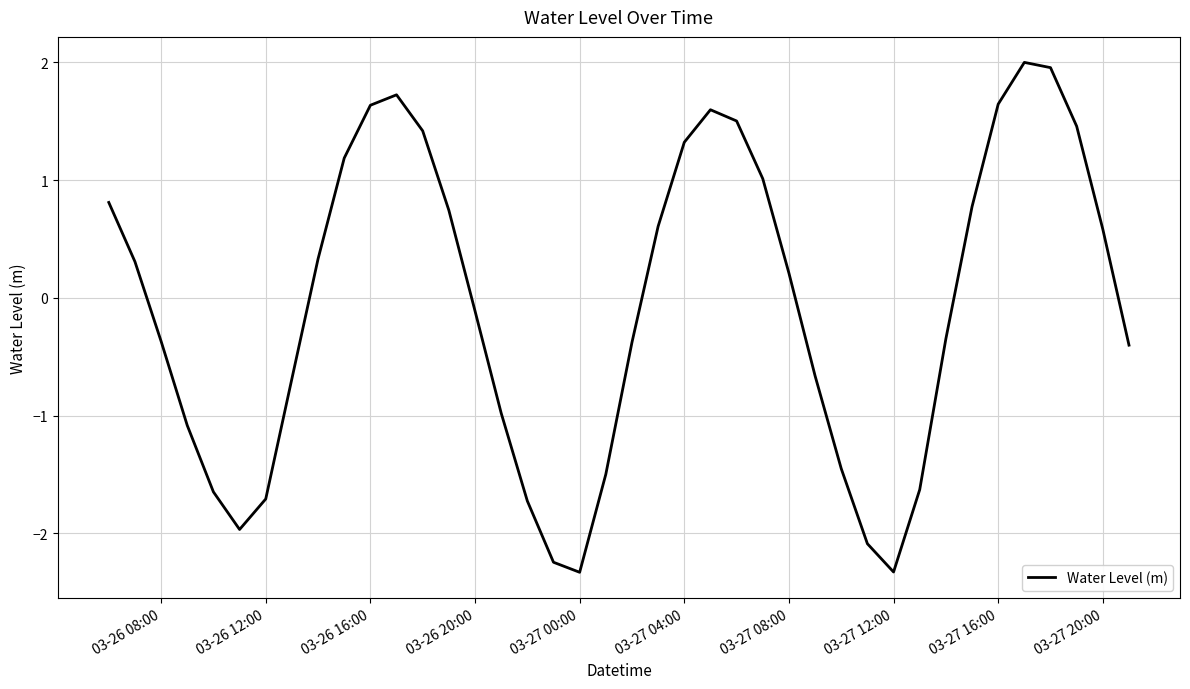

What is the minimum value shown in the chart?

-2.3